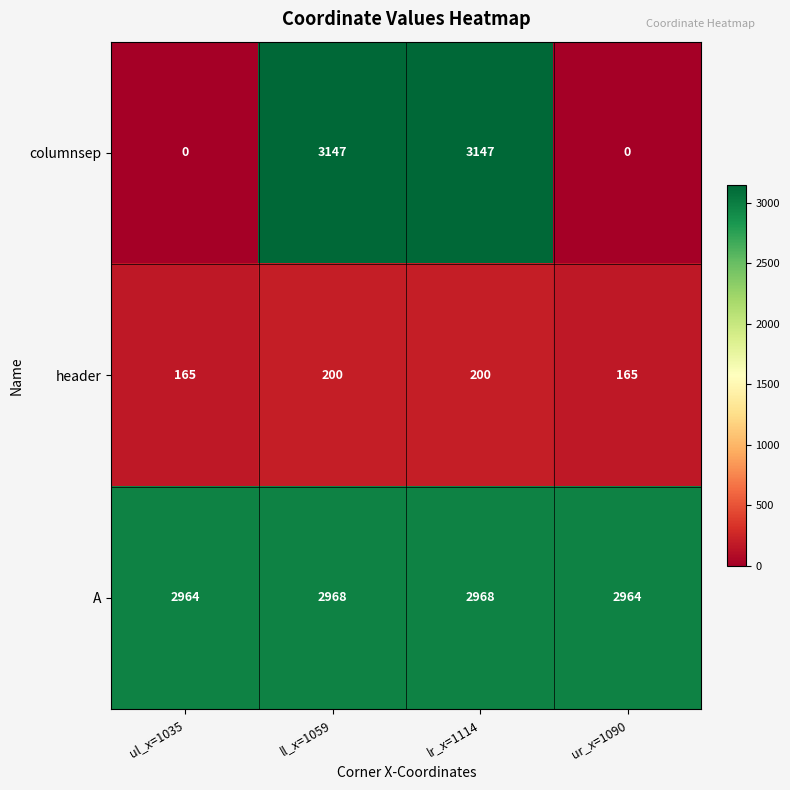

Which series has the widest spread of values?

columnsep